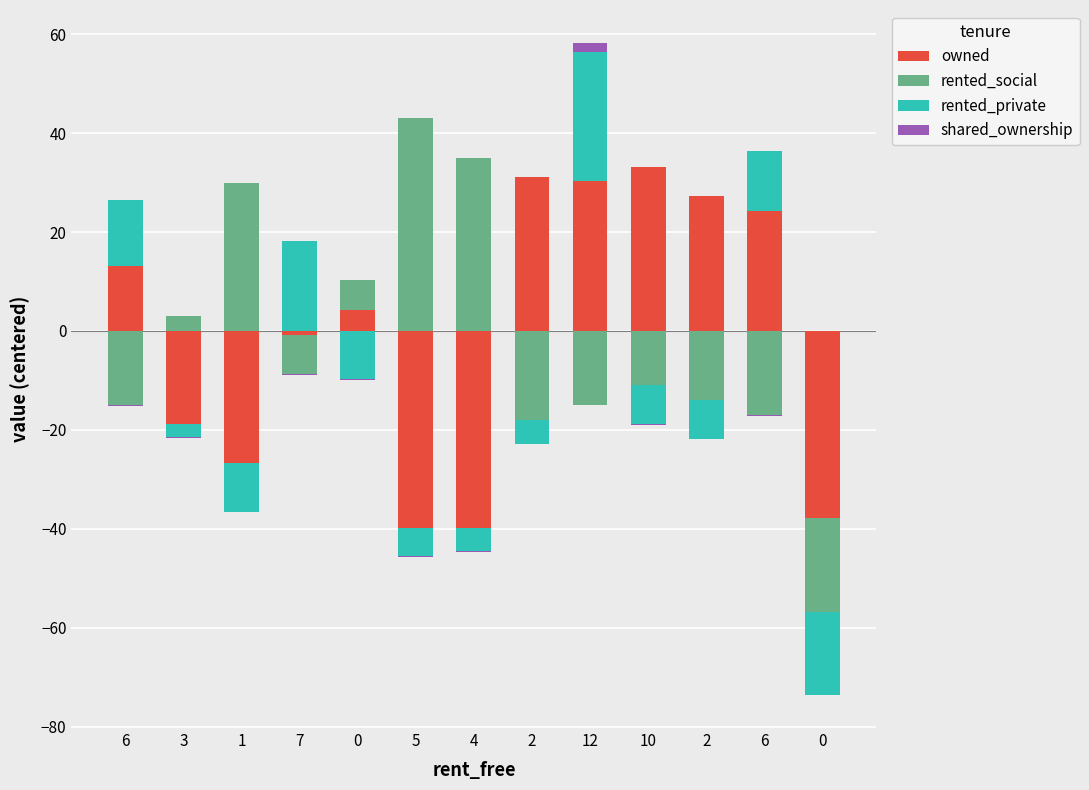

How many groups of bars are there?

13